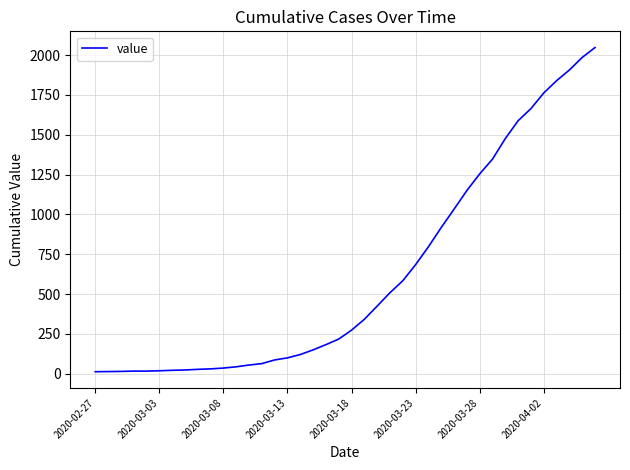

What is the difference between the maximum and minimum values?

2034